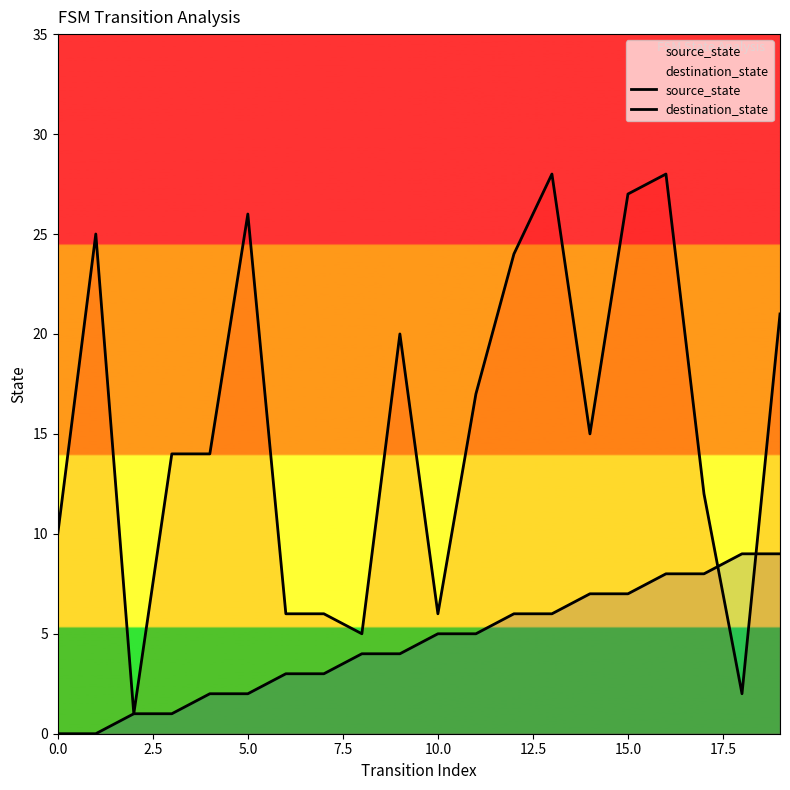

List the series in order of their overall mean, lowest first.

source_state, destination_state